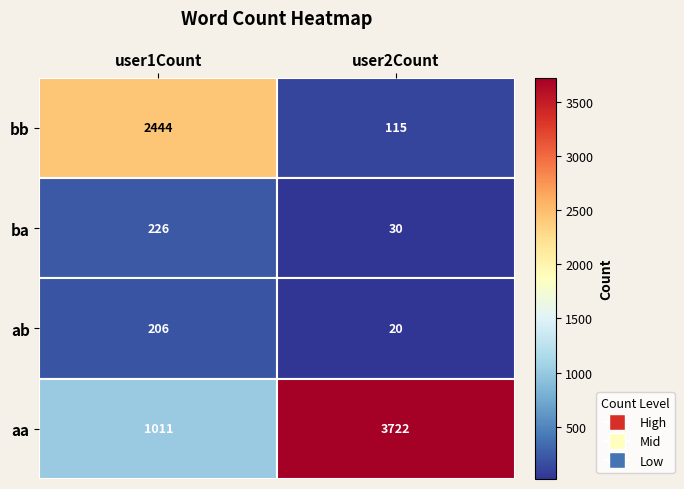

At user2Count, list the series in order from largest to smallest.

aa, bb, ba, ab